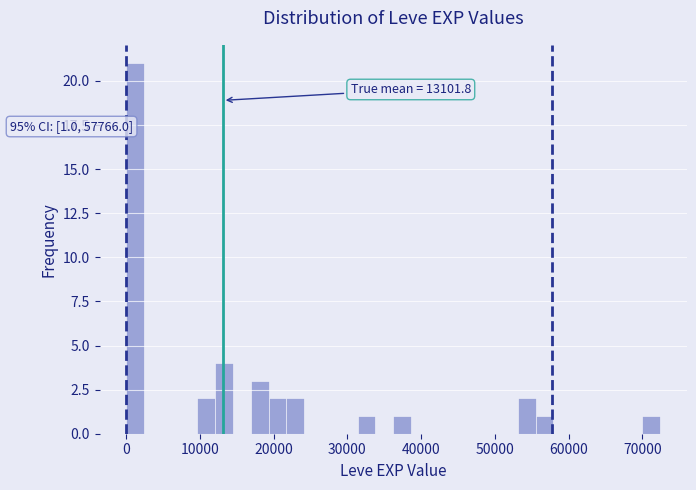

Around what value on the x-axis is the tallest bar? Give the approximate position of its centre, as read against the axis.

1000